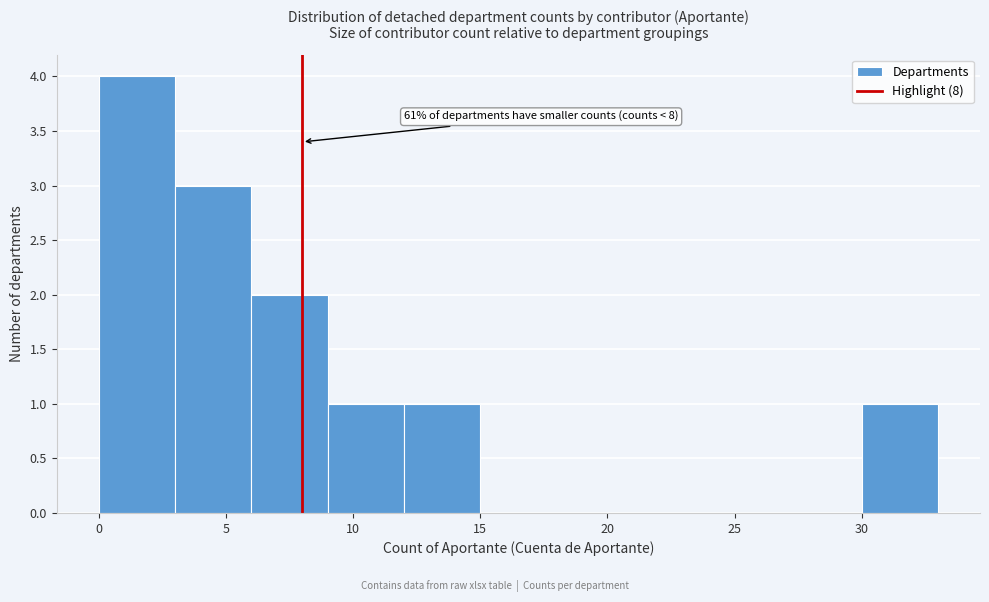

Which range on the x-axis has the tallest bar?

0 to 3